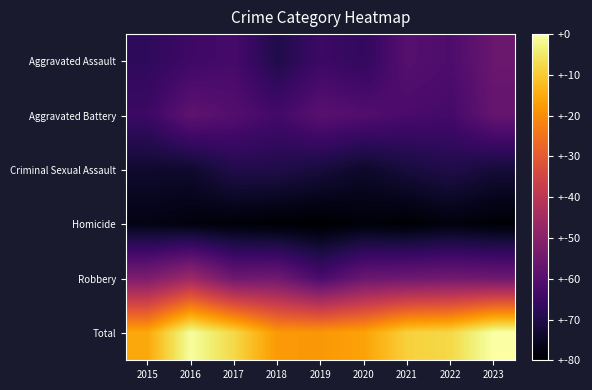

What is the greatest value displayed?

342